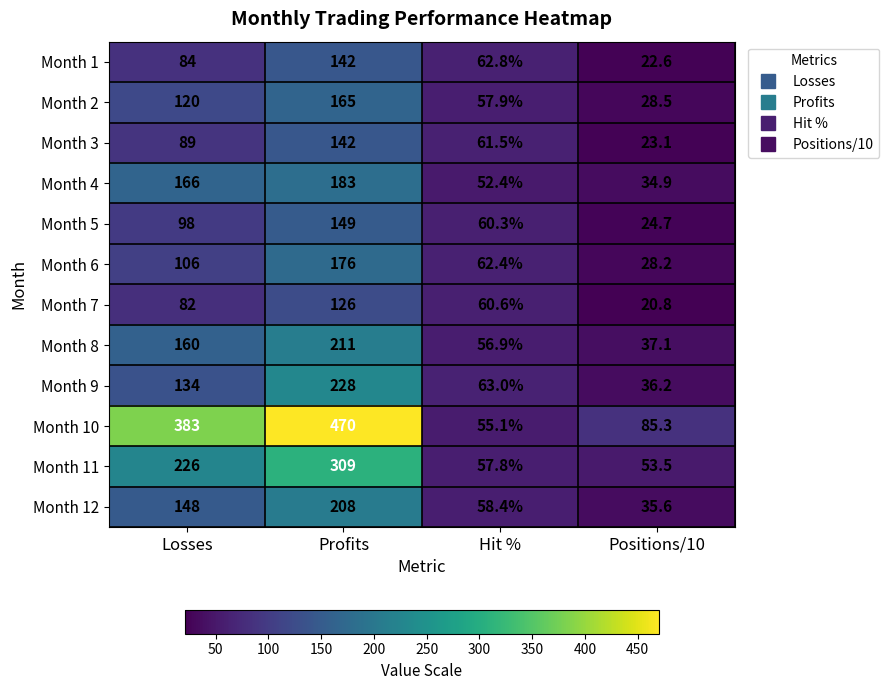

At which category is the sum across all series the highest?

Profits